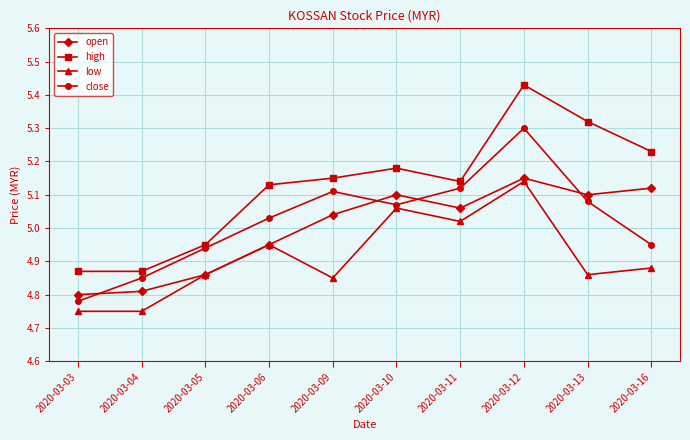

Where is the first local maximum for close?

2020-03-09